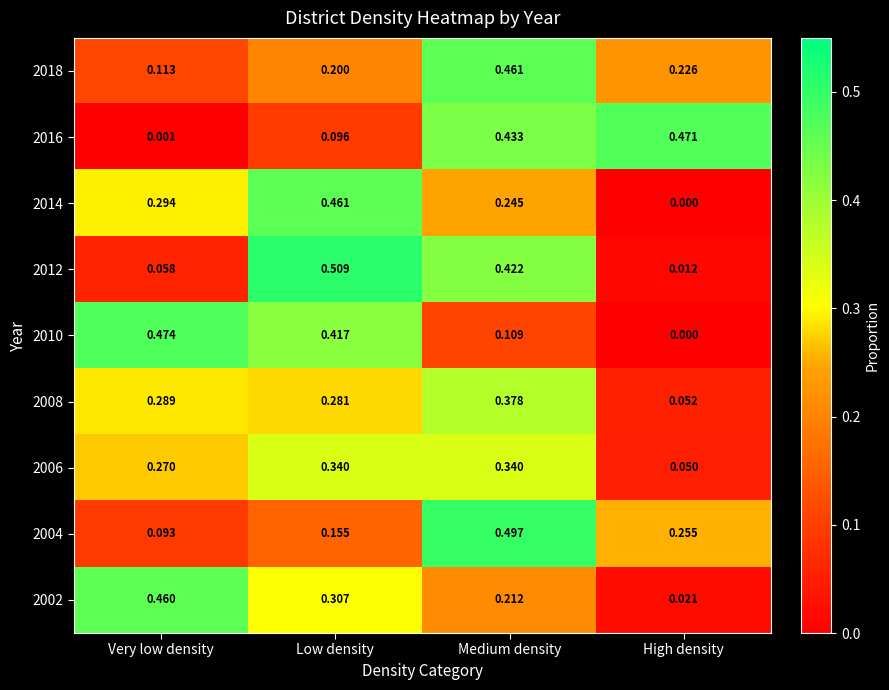

At which category is the sum across all series the highest?

Medium density